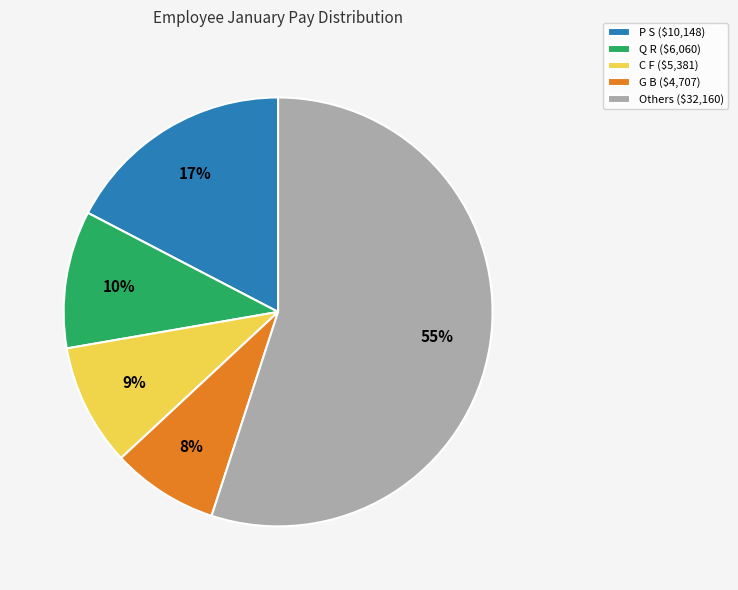

The C F ($5,381) slice represents 23% of the pie. True or false?

False